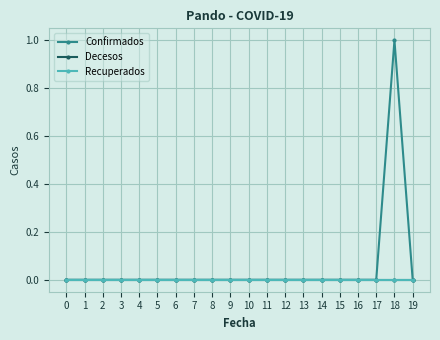

True or false: Confirmados and Recuperados intersect in this chart.

False